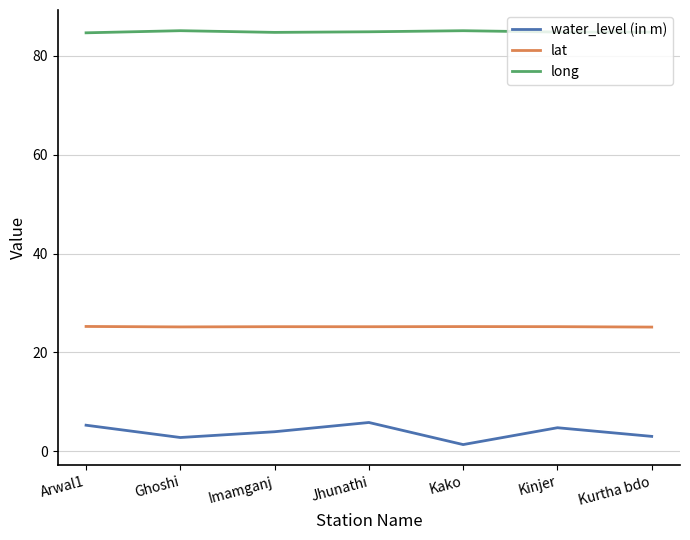

Is it true that long equals 85.1 at Ghoshi?

True